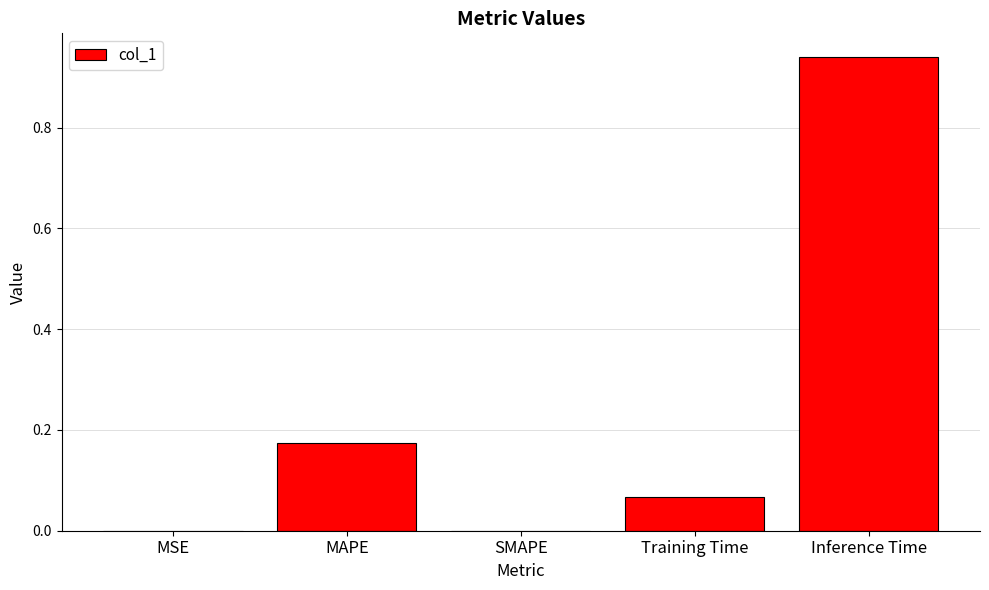

Between Training Time and SMAPE, which is larger?

Training Time